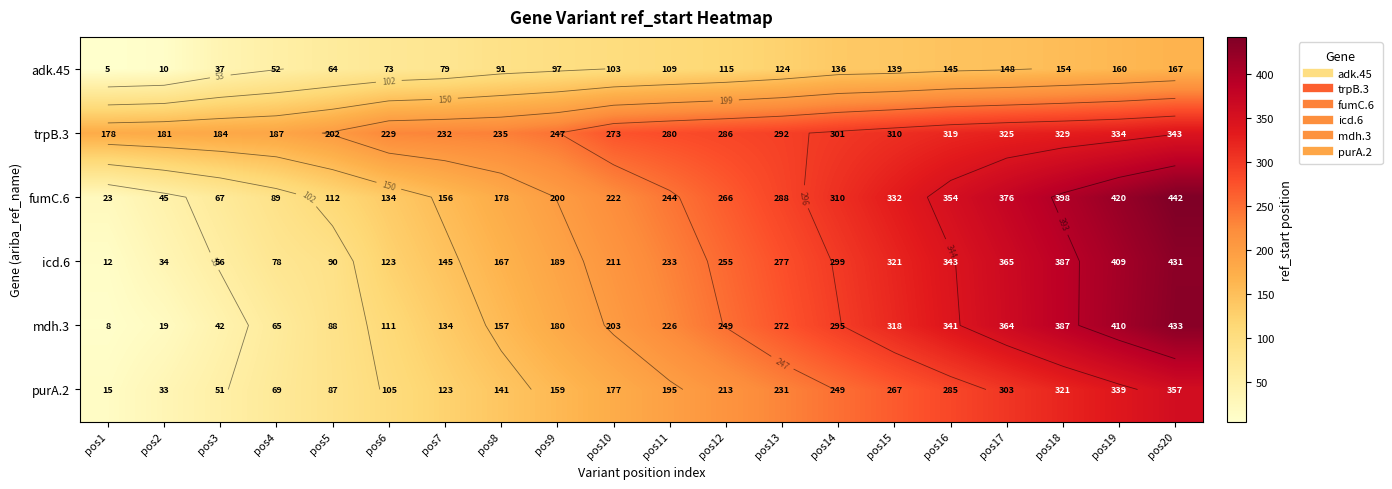

Count the number of categories in the chart.

20